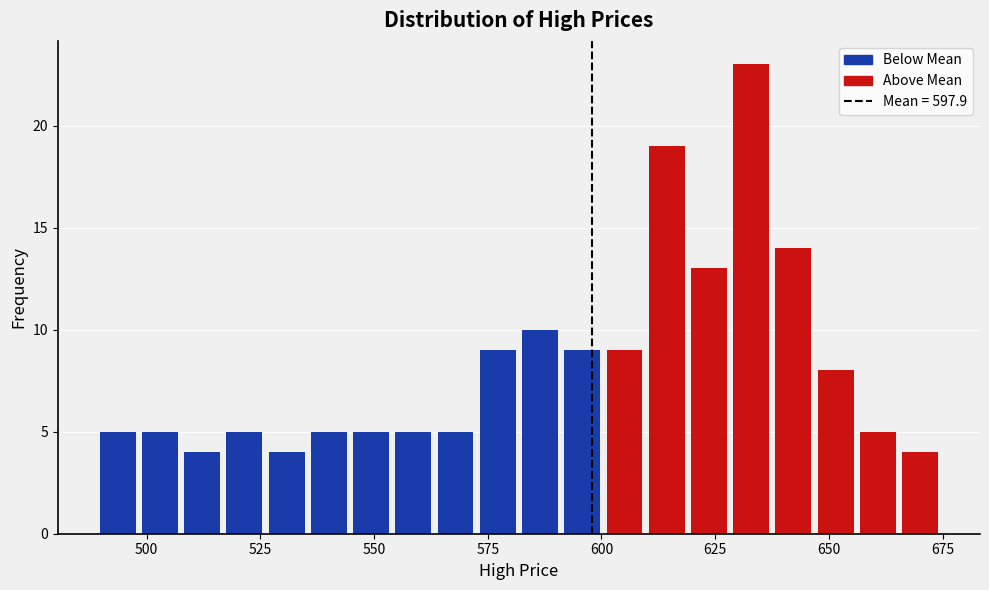

Read against the x-axis, roughly where is the centre of the tallest bar?

635